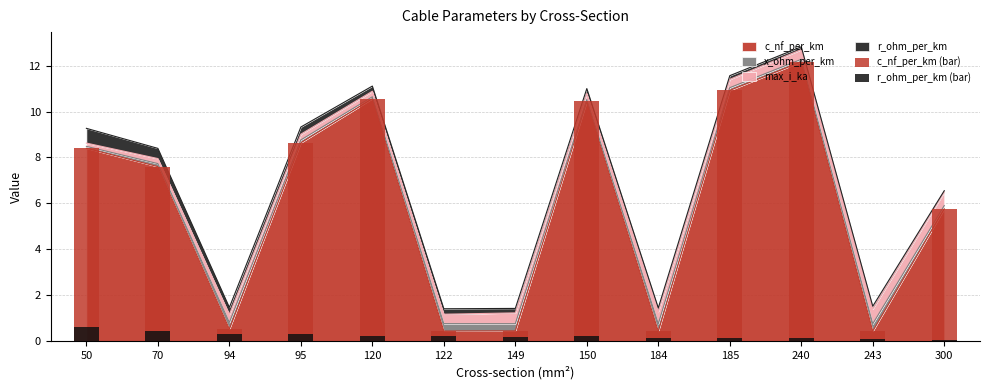

What is the difference between the maximum and minimum values in the c_nf_per_km (bar) series?

11.7